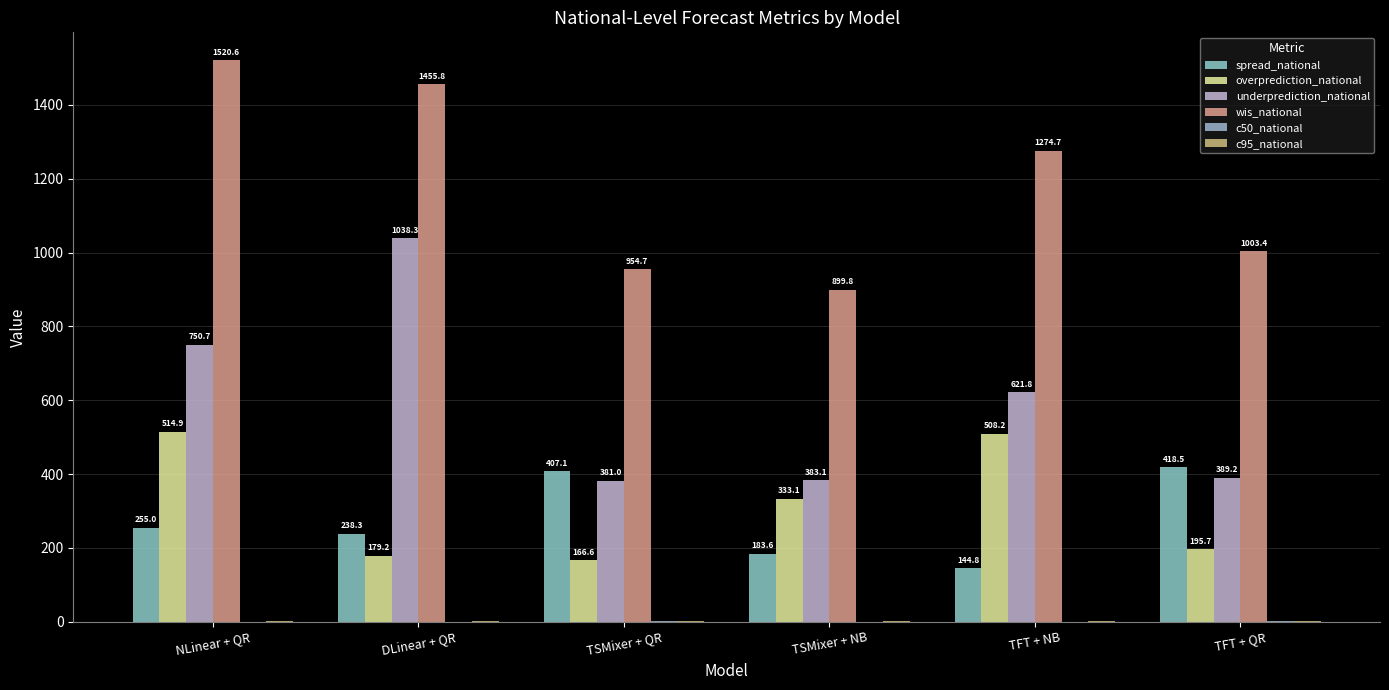

At which category does the chart reach its peak across all series?

NLinear + QR